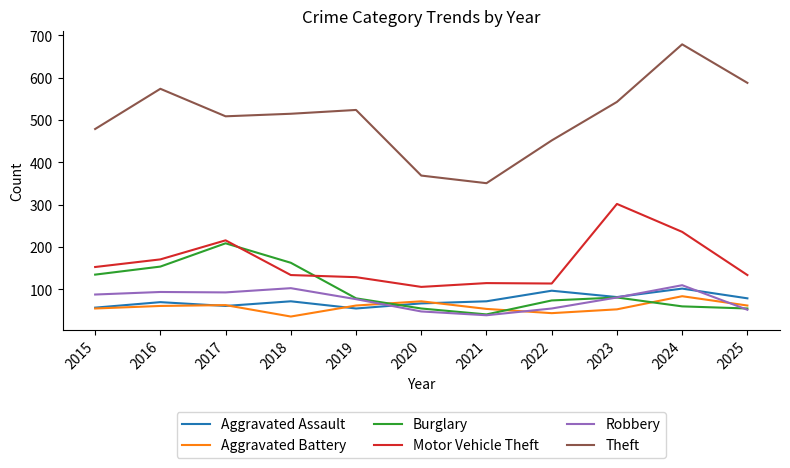

The value of Robbery at 2024 is 110. True or false?

True